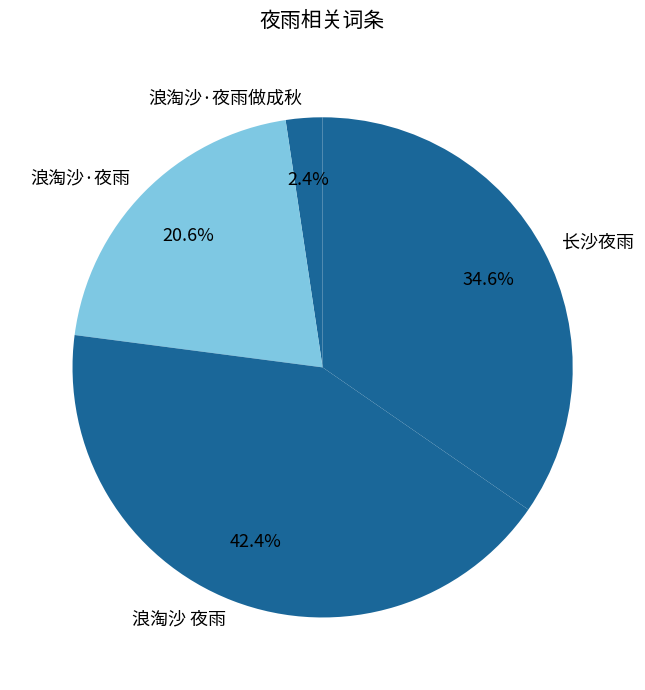

What percentage is the 长沙夜雨 slice, to the nearest percent?

35%